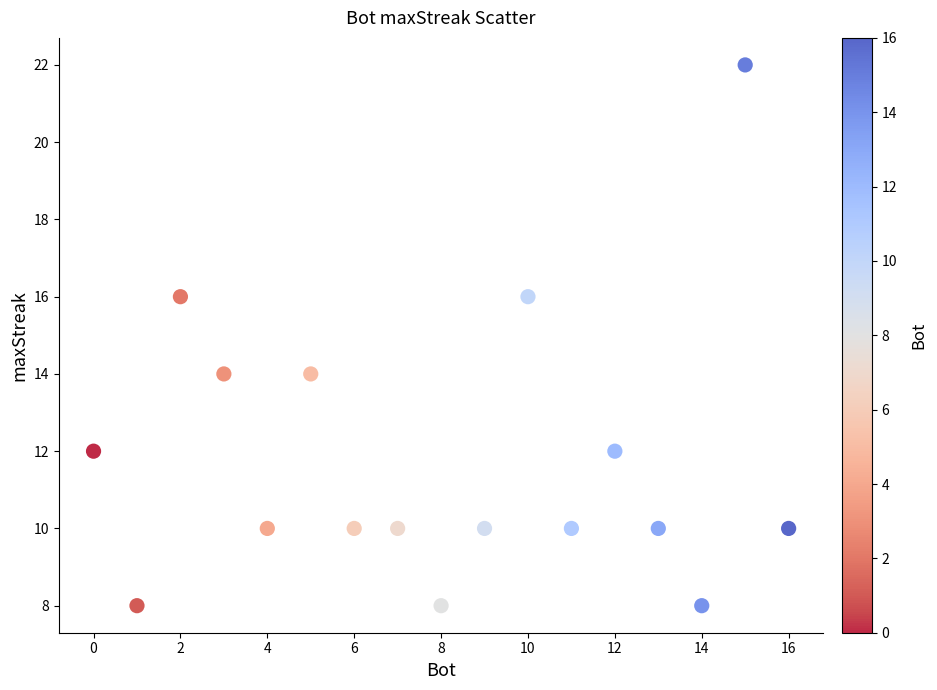

What is the range of Y values (max minus min)?

14